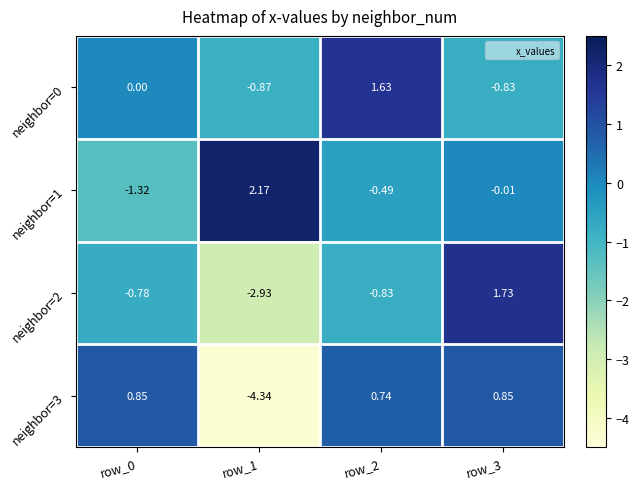

Count the number of categories in the chart.

4